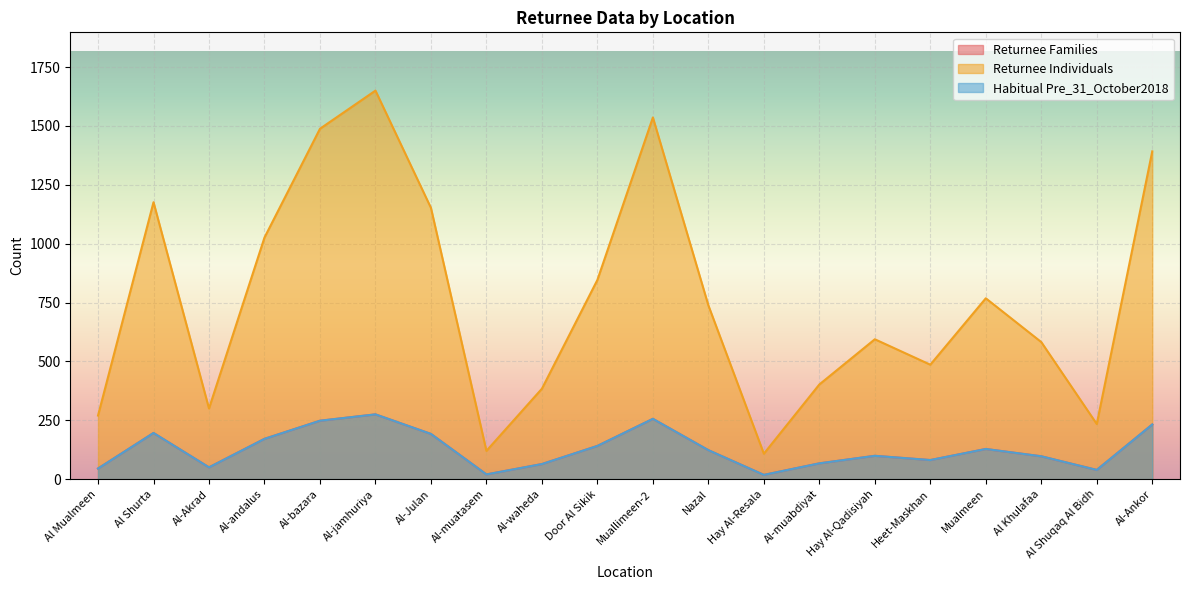

At which label is Habitual Pre_31_October2018 closest to 146?

Door Al Sikik